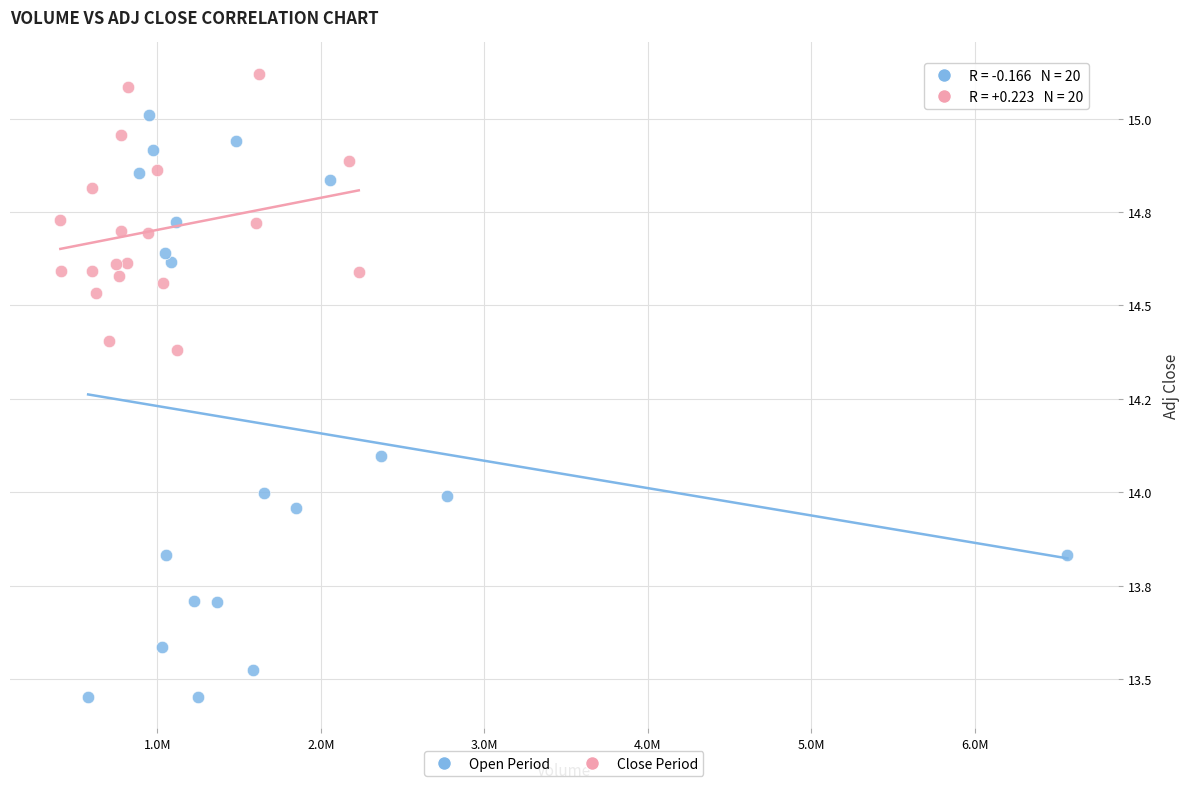

Which series has the widest spread of Y values?

Open Period